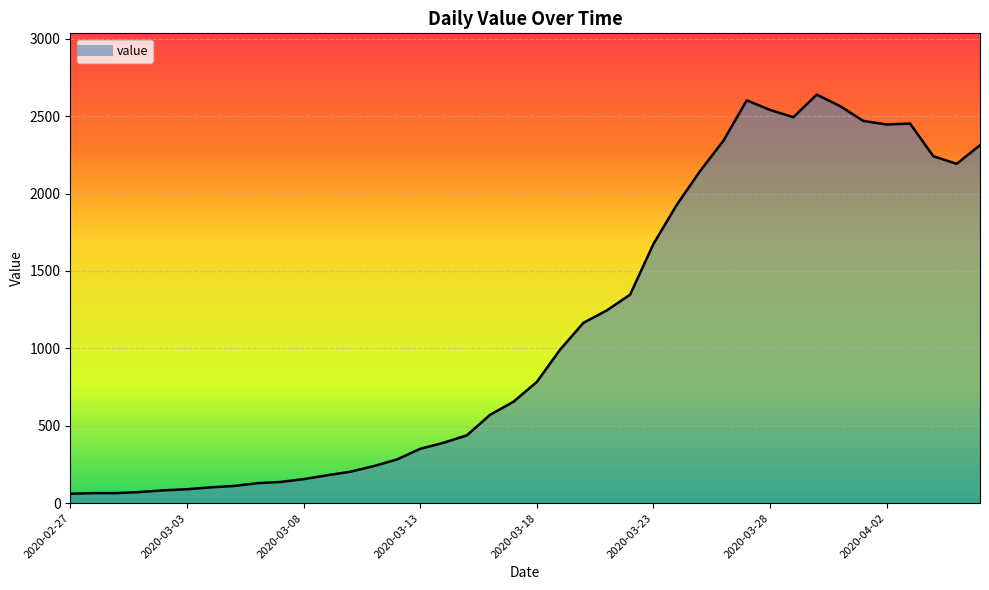

What is the minimum value shown in the chart?

61